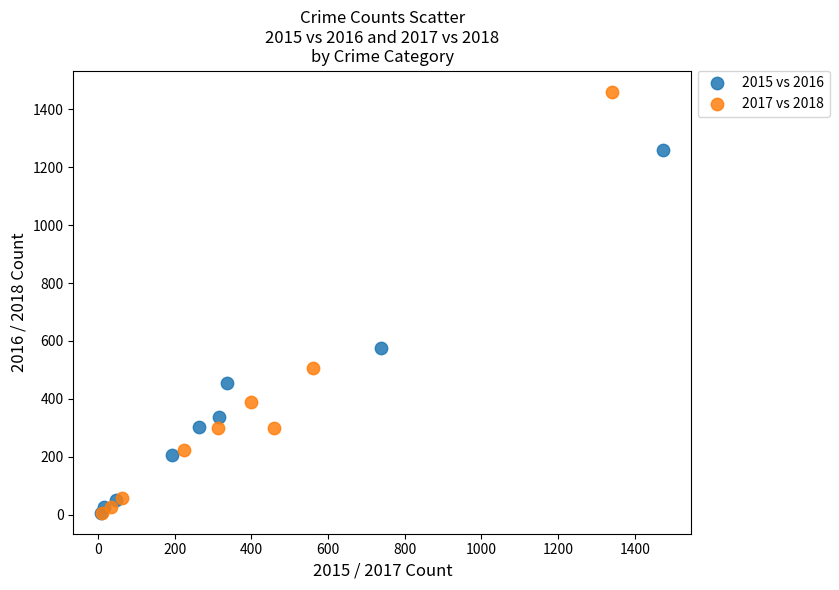

Which series has the largest Y range (max minus min)?

2017 vs 2018